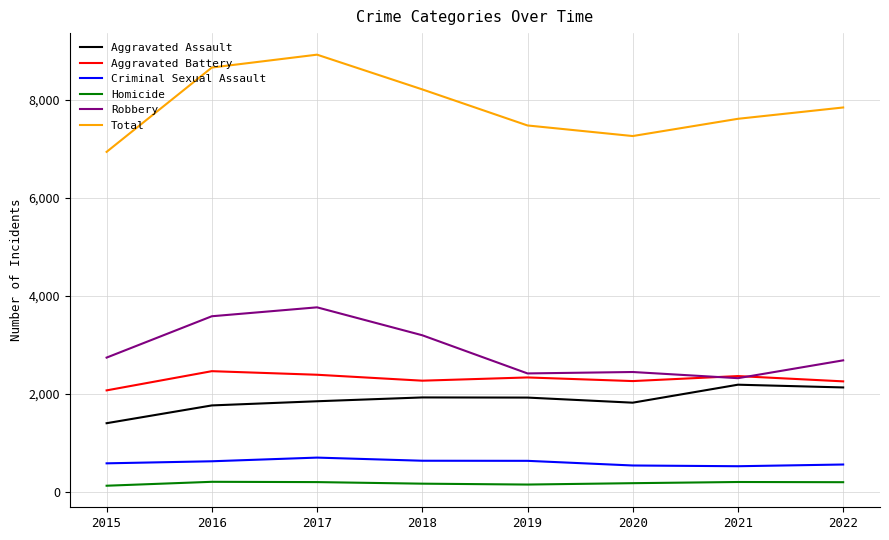

What is the maximum value shown in the chart?

8928